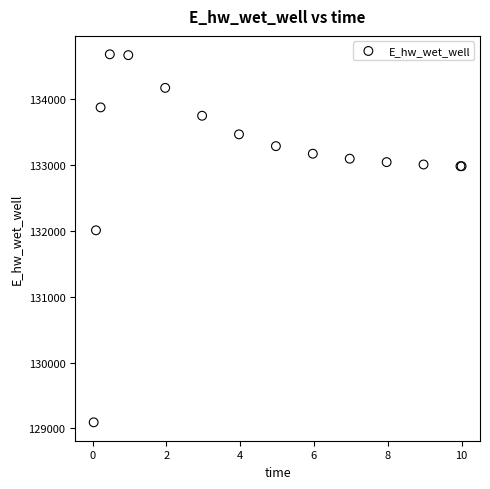

What Y value in the scatter plot is closest to 131889?

132010.8